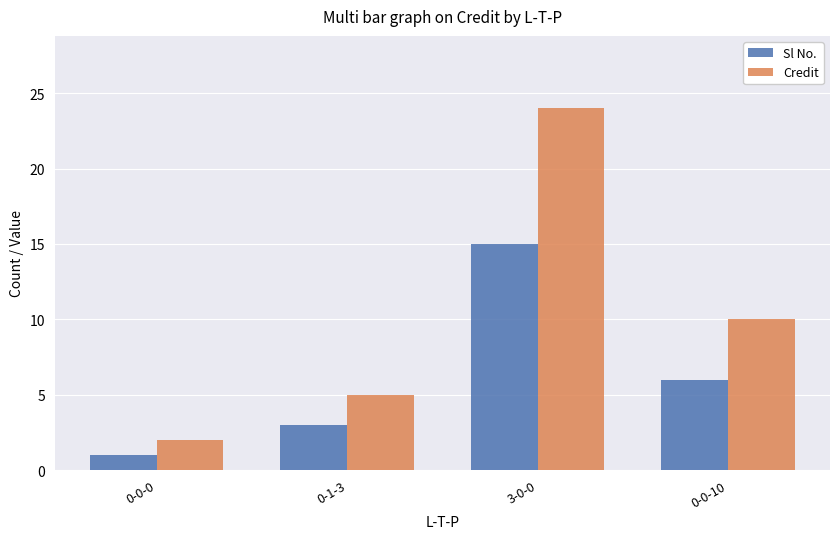

The value of Credit at 0-1-3 is 5. True or false?

True